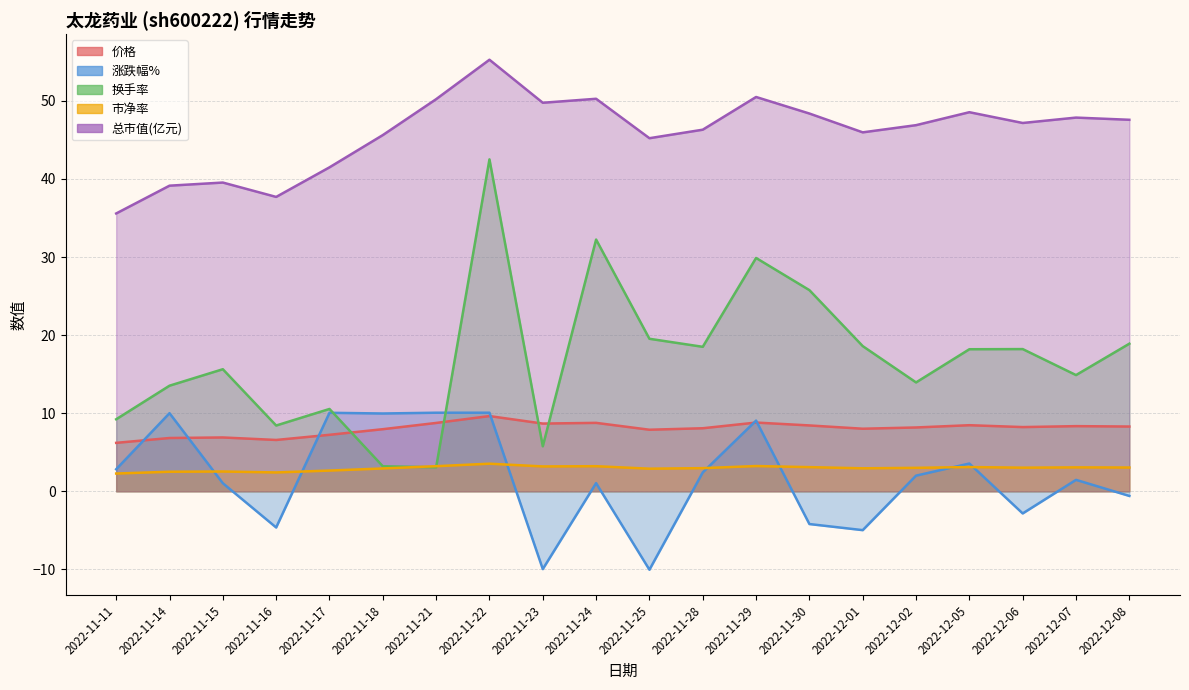

What is the label of the 7th point from the left?

2022-11-21